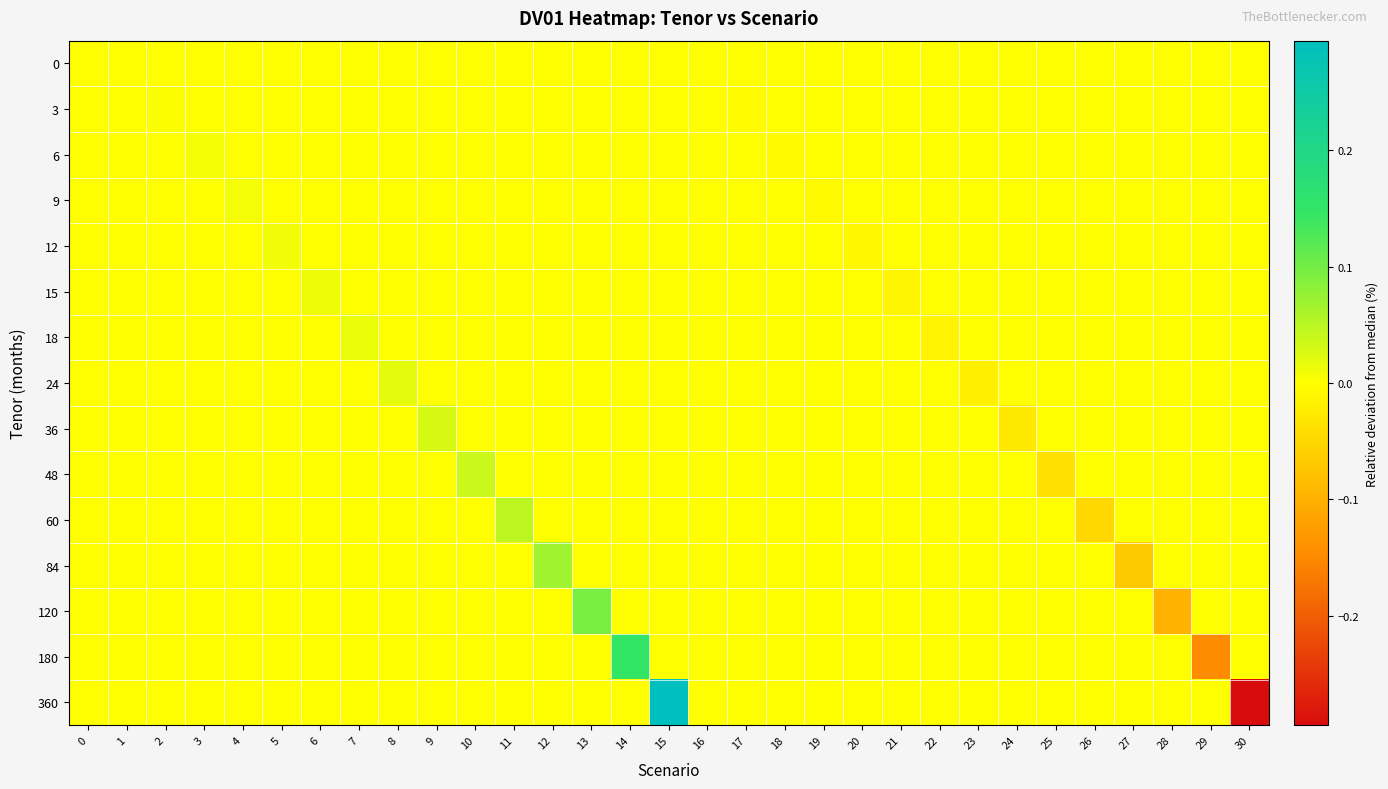

Reading left to right, what are all the values shown in this chart?

0: 0=0.0	1=0.0	2=0.0	3=0.0	4=0.0	5=0.0	6=0.0	7=0.0	8=0.0	9=0.0	10=0.0	11=0.0	12=0.0	13=0.0	14=0.0	15=0.0	16=0.0	17=0.0	18=0.0	19=0.0	20=0.0	21=0.0	22=0.0	23=0.0	24=0.0	25=0.0	26=0.0	27=0.0	28=0.0	29=0.0	30=0.0
3: 0=0.0	1=0.0	2=0.0	3=0.0	4=0.0	5=0.0	6=0.0	7=0.0	8=0.0	9=0.0	10=0.0	11=0.0	12=0.0	13=0.0	14=0.0	15=0.0	16=0.0	17=-0.0	18=0.0	19=0.0	20=0.0	21=0.0	22=0.0	23=0.0	24=0.0	25=0.0	26=0.0	27=0.0	28=0.0	29=0.0	30=0.0
6: 0=0.0	1=0.0	2=0.0	3=0.0	4=0.0	5=0.0	6=0.0	7=0.0	8=0.0	9=0.0	10=0.0	11=0.0	12=0.0	13=0.0	14=0.0	15=0.0	16=0.0	17=0.0	18=-0.0	19=0.0	20=0.0	21=0.0	22=0.0	23=0.0	24=0.0	25=0.0	26=0.0	27=0.0	28=0.0	29=0.0	30=0.0
9: 0=0.0	1=0.0	2=0.0	3=0.0	4=0.0	5=0.0	6=0.0	7=0.0	8=0.0	9=0.0	10=0.0	11=0.0	12=0.0	13=0.0	14=0.0	15=0.0	16=0.0	17=0.0	18=0.0	19=-0.0	20=0.0	21=0.0	22=0.0	23=0.0	24=0.0	25=0.0	26=0.0	27=0.0	28=0.0	29=0.0	30=0.0
12: 0=0.0	1=0.0	2=0.0	3=0.0	4=0.0	5=0.0	6=0.0	7=0.0	8=0.0	9=0.0	10=0.0	11=0.0	12=0.0	13=0.0	14=0.0	15=0.0	16=0.0	17=0.0	18=0.0	19=0.0	20=-0.0	21=0.0	22=0.0	23=0.0	24=0.0	25=0.0	26=0.0	27=0.0	28=0.0	29=0.0	30=0.0
15: 0=0.0	1=0.0	2=0.0	3=0.0	4=0.0	5=0.0	6=0.0	7=0.0	8=0.0	9=0.0	10=0.0	11=0.0	12=0.0	13=0.0	14=0.0	15=0.0	16=0.0	17=0.0	18=0.0	19=0.0	20=0.0	21=-0.0	22=0.0	23=0.0	24=0.0	25=0.0	26=0.0	27=0.0	28=0.0	29=0.0	30=0.0
18: 0=0.0	1=0.0	2=0.0	3=0.0	4=0.0	5=0.0	6=0.0	7=0.0	8=0.0	9=0.0	10=0.0	11=0.0	12=0.0	13=0.0	14=0.0	15=0.0	16=0.0	17=0.0	18=0.0	19=0.0	20=0.0	21=0.0	22=-0.0	23=0.0	24=0.0	25=0.0	26=0.0	27=0.0	28=0.0	29=0.0	30=0.0
24: 0=0.0	1=0.0	2=0.0	3=0.0	4=0.0	5=0.0	6=0.0	7=0.0	8=0.0	9=0.0	10=0.0	11=0.0	12=0.0	13=0.0	14=0.0	15=0.0	16=0.0	17=0.0	18=0.0	19=0.0	20=0.0	21=0.0	22=0.0	23=-0.0	24=0.0	25=0.0	26=0.0	27=0.0	28=0.0	29=0.0	30=0.0
36: 0=0.0	1=0.0	2=0.0	3=0.0	4=0.0	5=0.0	6=0.0	7=0.0	8=0.0	9=0.0	10=0.0	11=0.0	12=0.0	13=0.0	14=0.0	15=0.0	16=0.0	17=0.0	18=0.0	19=0.0	20=0.0	21=0.0	22=0.0	23=0.0	24=-0.0	25=0.0	26=0.0	27=0.0	28=0.0	29=0.0	30=0.0
48: 0=0.0	1=0.0	2=0.0	3=0.0	4=0.0	5=0.0	6=0.0	7=0.0	8=0.0	9=0.0	10=0.0	11=0.0	12=0.0	13=0.0	14=0.0	15=0.0	16=0.0	17=0.0	18=0.0	19=0.0	20=0.0	21=0.0	22=0.0	23=0.0	24=0.0	25=-0.0	26=0.0	27=0.0	28=0.0	29=0.0	30=0.0
60: 0=0.0	1=0.0	2=0.0	3=0.0	4=0.0	5=0.0	6=0.0	7=0.0	8=0.0	9=0.0	10=0.0	11=0.0	12=0.0	13=0.0	14=0.0	15=0.0	16=0.0	17=0.0	18=0.0	19=0.0	20=0.0	21=0.0	22=0.0	23=0.0	24=0.0	25=0.0	26=-0.0	27=0.0	28=0.0	29=0.0	30=0.0
84: 0=0.0	1=0.0	2=0.0	3=0.0	4=0.0	5=0.0	6=0.0	7=0.0	8=0.0	9=0.0	10=0.0	11=0.0	12=0.1	13=0.0	14=0.0	15=0.0	16=0.0	17=0.0	18=0.0	19=0.0	20=0.0	21=0.0	22=0.0	23=0.0	24=0.0	25=0.0	26=0.0	27=-0.1	28=0.0	29=0.0	30=0.0
120: 0=0.0	1=0.0	2=0.0	3=0.0	4=0.0	5=0.0	6=0.0	7=0.0	8=0.0	9=0.0	10=0.0	11=0.0	12=0.0	13=0.1	14=0.0	15=0.0	16=0.0	17=0.0	18=0.0	19=0.0	20=0.0	21=0.0	22=0.0	23=0.0	24=0.0	25=0.0	26=0.0	27=0.0	28=-0.1	29=0.0	30=0.0
180: 0=0.0	1=0.0	2=0.0	3=0.0	4=0.0	5=0.0	6=0.0	7=0.0	8=0.0	9=0.0	10=0.0	11=0.0	12=0.0	13=0.0	14=0.1	15=0.0	16=0.0	17=0.0	18=0.0	19=0.0	20=0.0	21=0.0	22=0.0	23=0.0	24=0.0	25=0.0	26=0.0	27=0.0	28=0.0	29=-0.1	30=0.0
360: 0=0.0	1=0.0	2=0.0	3=0.0	4=0.0	5=0.0	6=0.0	7=0.0	8=0.0	9=0.0	10=0.0	11=0.0	12=0.0	13=0.0	14=0.0	15=0.3	16=0.0	17=0.0	18=0.0	19=0.0	20=0.0	21=0.0	22=0.0	23=0.0	24=0.0	25=0.0	26=0.0	27=0.0	28=0.0	29=0.0	30=-0.3